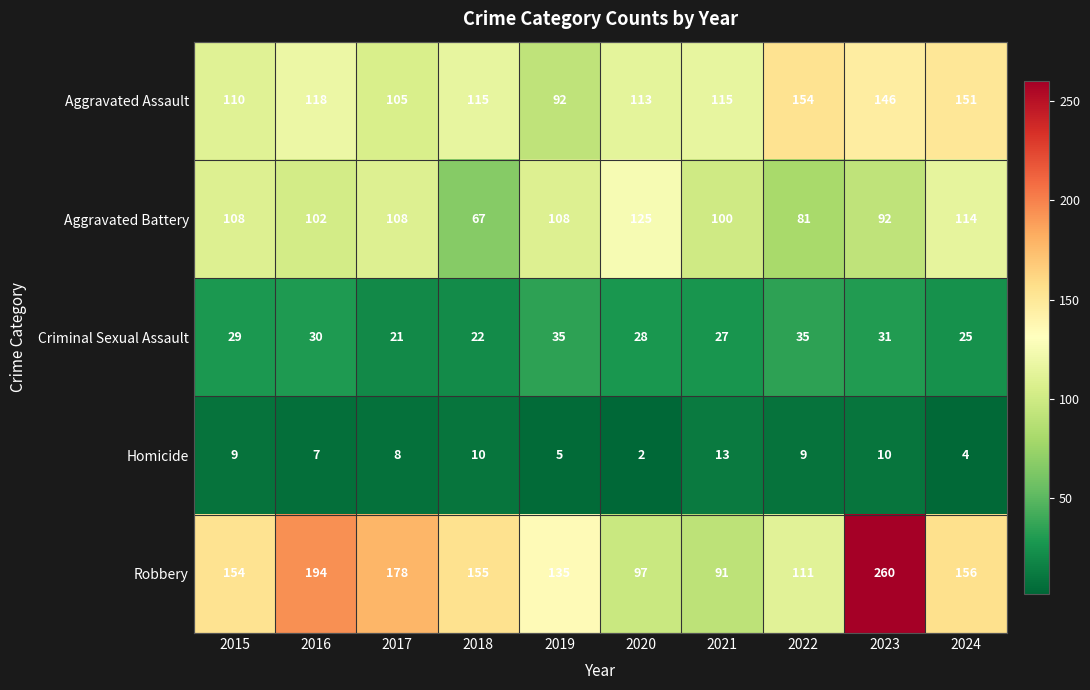

What is the greatest value displayed?

260